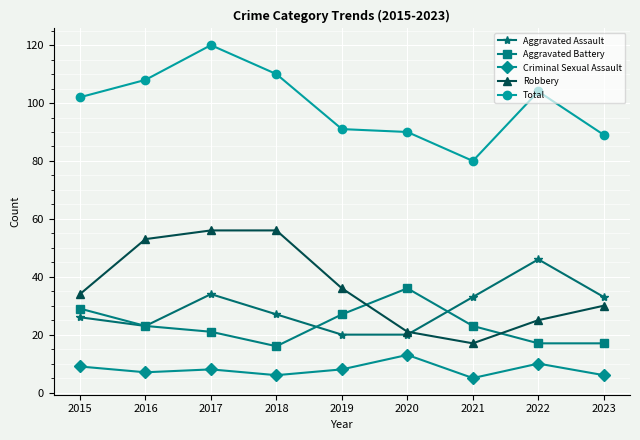

What is the difference between the highest and lowest values at 2017?

112